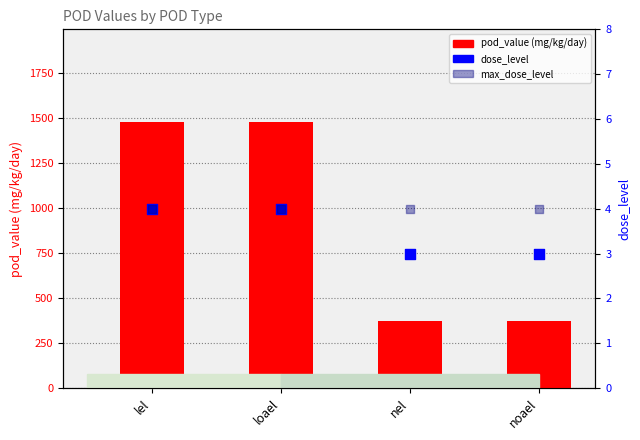

Which series contains the lowest Y value?

dose_level